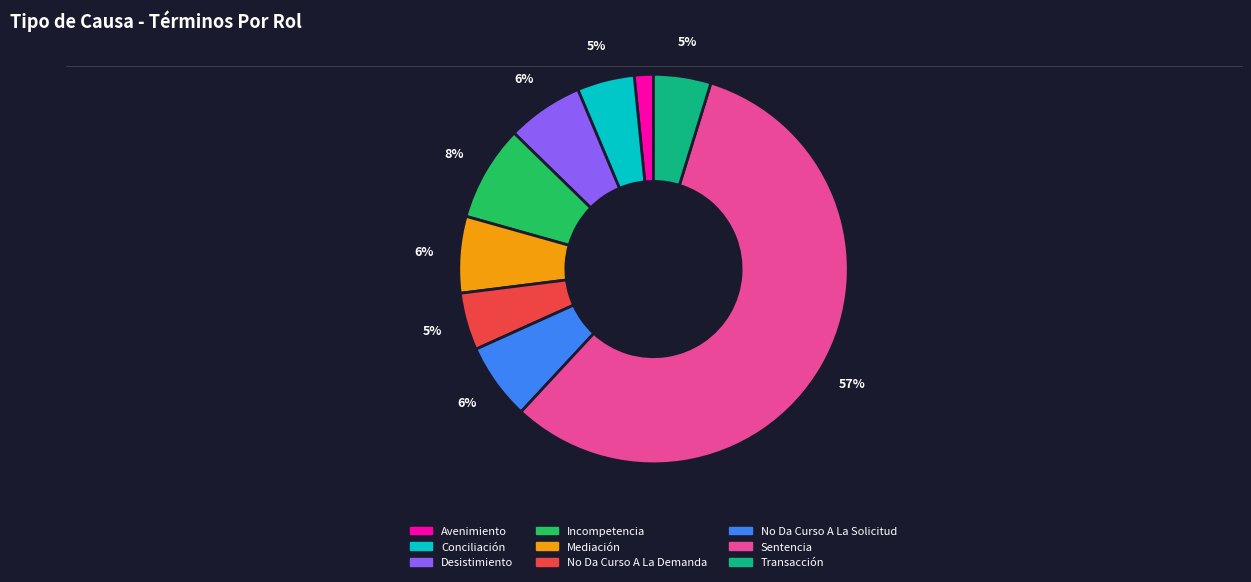

Combined, do Mediación and Avenimiento account for over 50%?

No